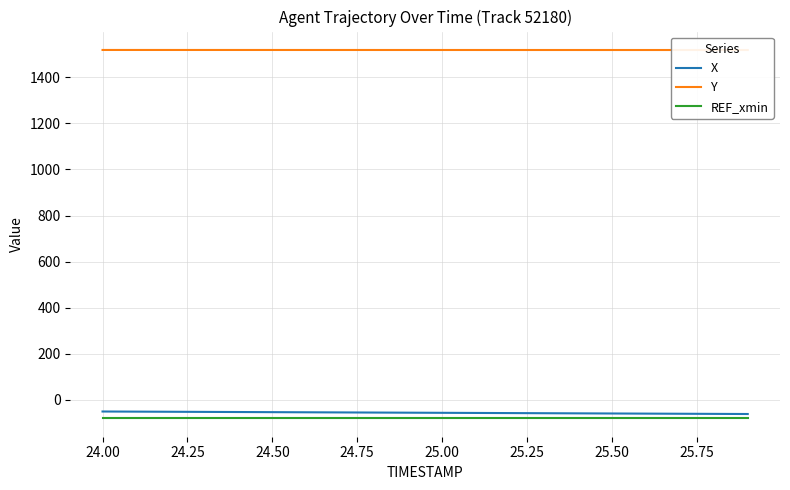

True or false: Y and X intersect in this chart.

False